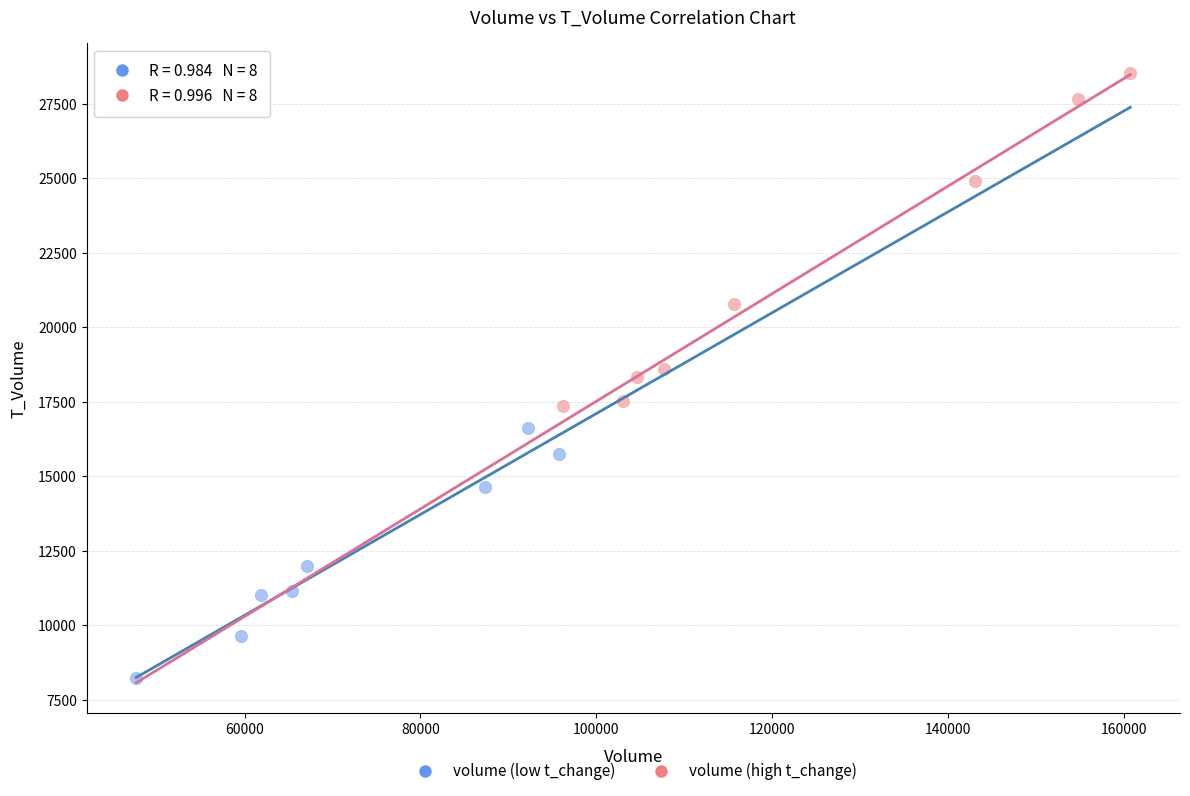

Which series reaches the minimum Y coordinate?

volume (low t_change)